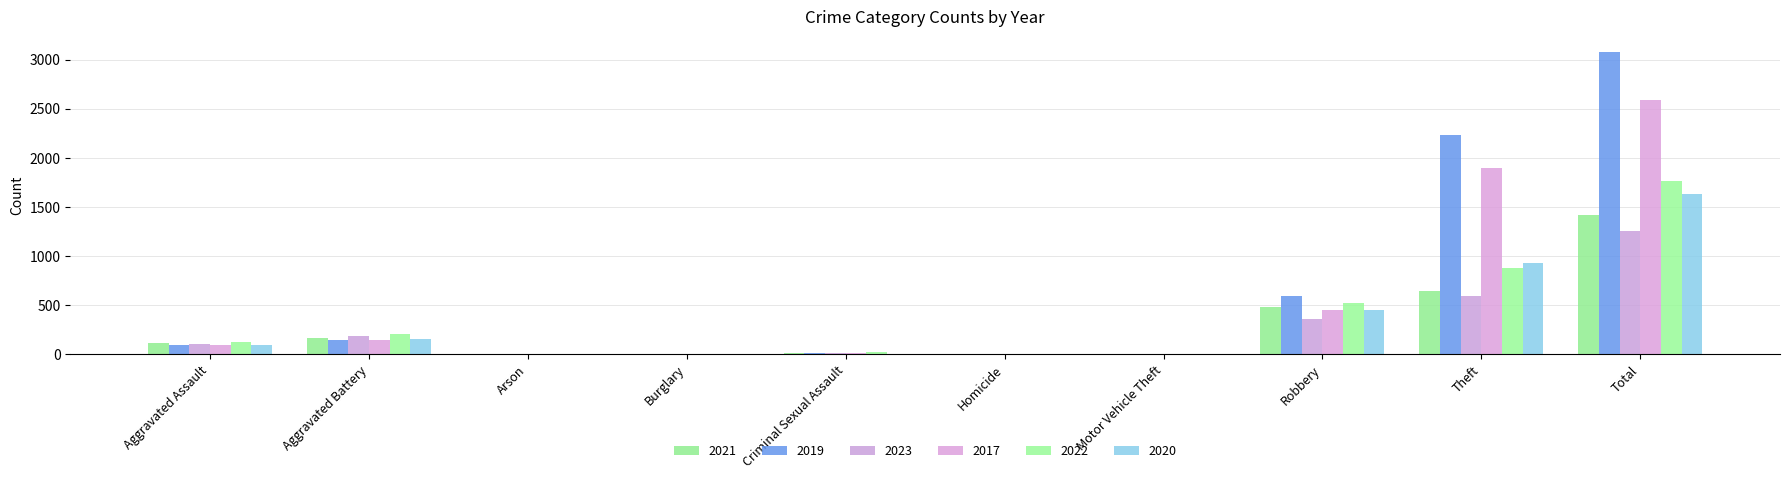

Reading right to left, what are all the values shown in this chart?

2021: Total=1422	Theft=642	Robbery=484	Motor Vehicle Theft=2	Homicide=4	Criminal Sexual Assault=14	Burglary=1	Arson=2	Aggravated Battery=163	Aggravated Assault=110
2019: Total=3080	Theft=2230	Robbery=591	Motor Vehicle Theft=1	Homicide=2	Criminal Sexual Assault=8	Burglary=1	Arson=1	Aggravated Battery=148	Aggravated Assault=98
2023: Total=1255	Theft=591	Robbery=357	Motor Vehicle Theft=6	Homicide=2	Criminal Sexual Assault=15	Burglary=0	Arson=1	Aggravated Battery=184	Aggravated Assault=99
2017: Total=2592	Theft=1896	Robbery=446	Motor Vehicle Theft=2	Homicide=1	Criminal Sexual Assault=8	Burglary=2	Arson=0	Aggravated Battery=142	Aggravated Assault=95
2022: Total=1760	Theft=880	Robbery=521	Motor Vehicle Theft=2	Homicide=5	Criminal Sexual Assault=24	Burglary=0	Arson=5	Aggravated Battery=202	Aggravated Assault=121
2020: Total=1634	Theft=930	Robbery=450	Motor Vehicle Theft=3	Homicide=3	Criminal Sexual Assault=3	Burglary=0	Arson=1	Aggravated Battery=150	Aggravated Assault=94